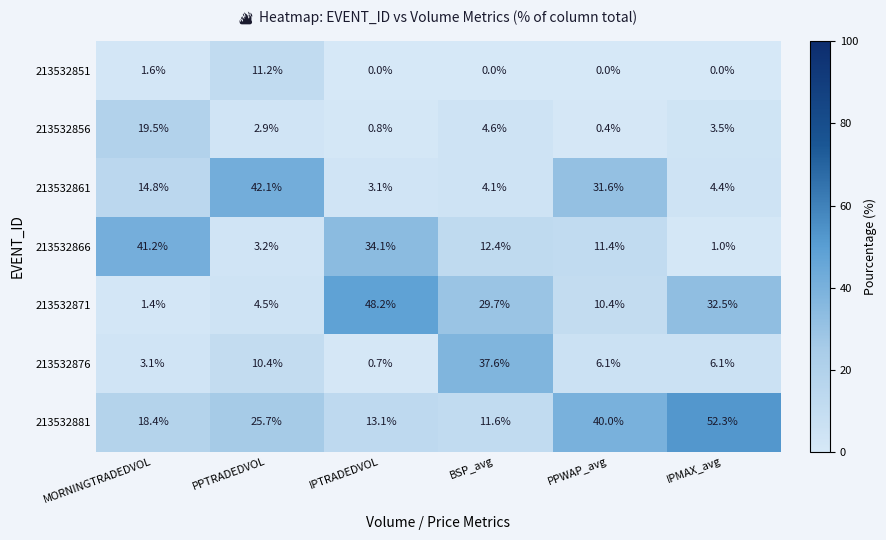

The 213532851 series shows 6.2 at PPTRADEDVOL. True or false?

False